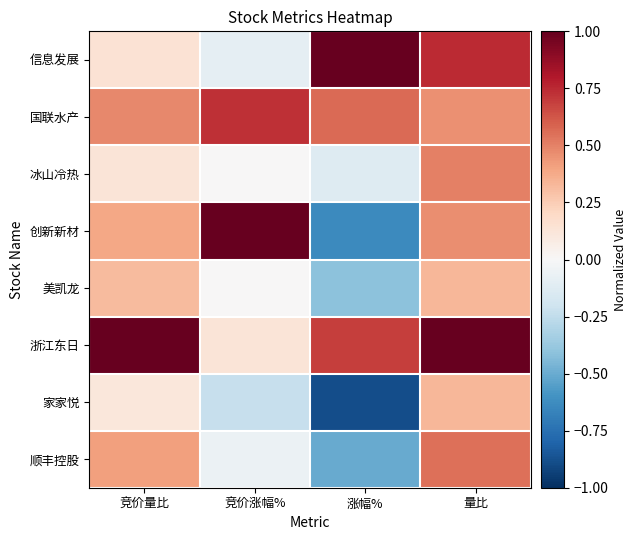

List the series in order of their peak value, highest first.

信息发展, 创新新材, 浙江东日, 国联水产, 顺丰控股, 冰山冷热, 美凯龙, 家家悦